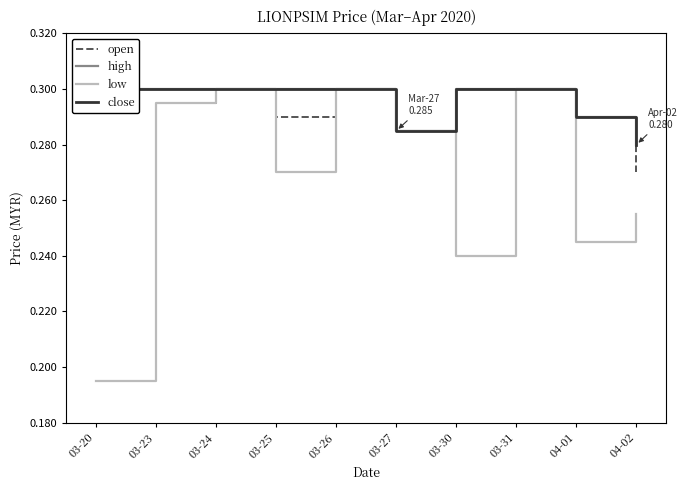

List the labels in order of high value, smallest first.

04-02, 03-27, 04-01, 03-20, 03-23, 03-24, 03-25, 03-26, 03-30, 03-31